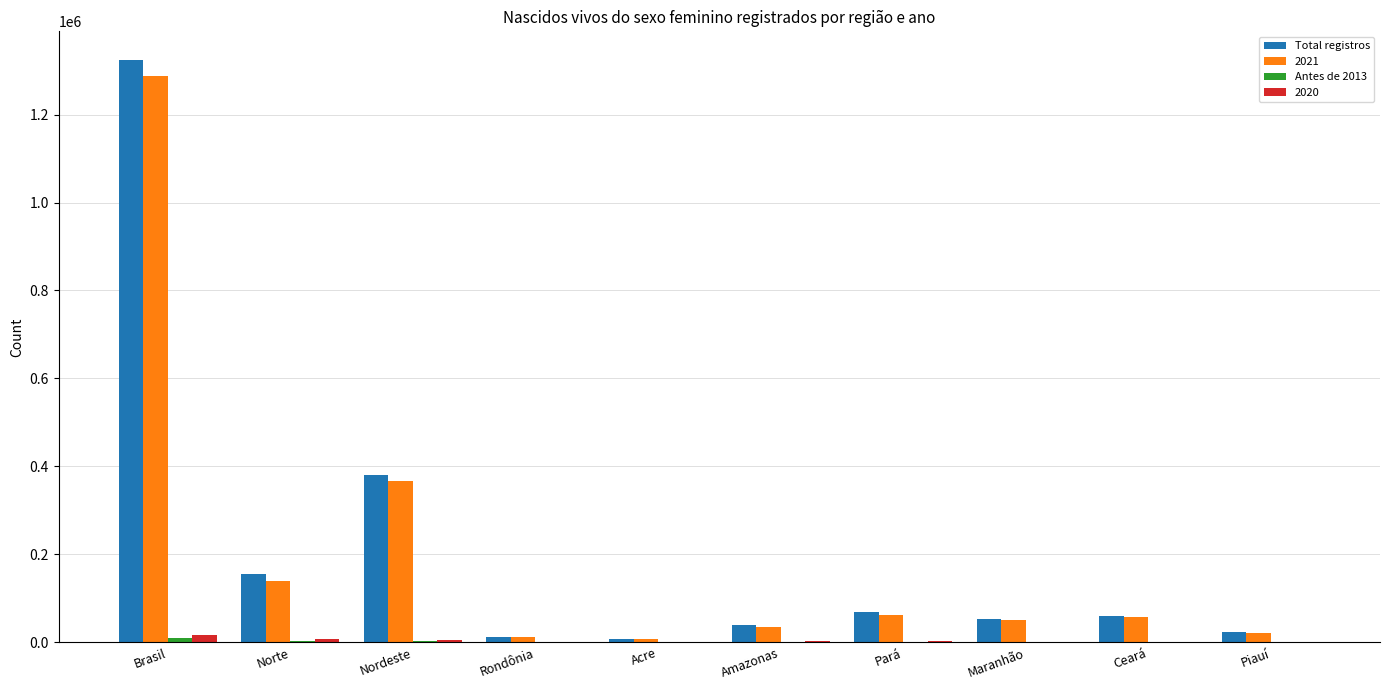

Between Brasil and Nordeste, which series saw the biggest shift?

Total registros